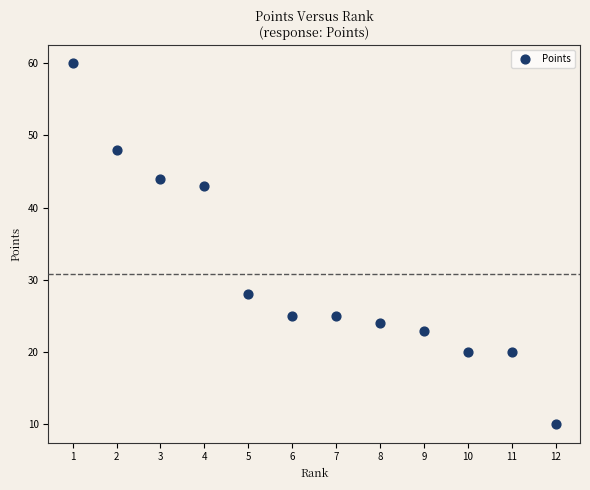

What Y value in the scatter plot is closest to 35?

28